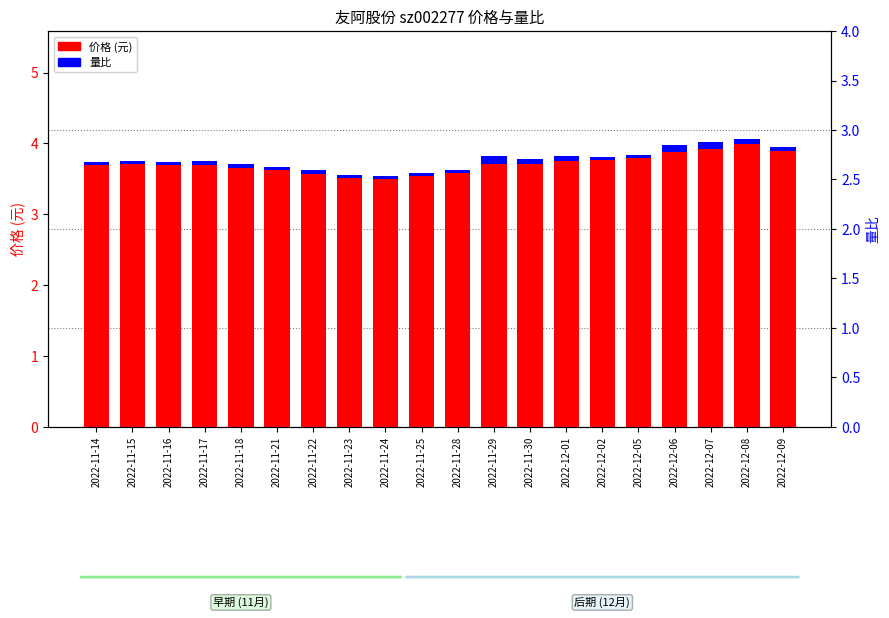

At which category is the sum across all series the highest?

2022-12-08